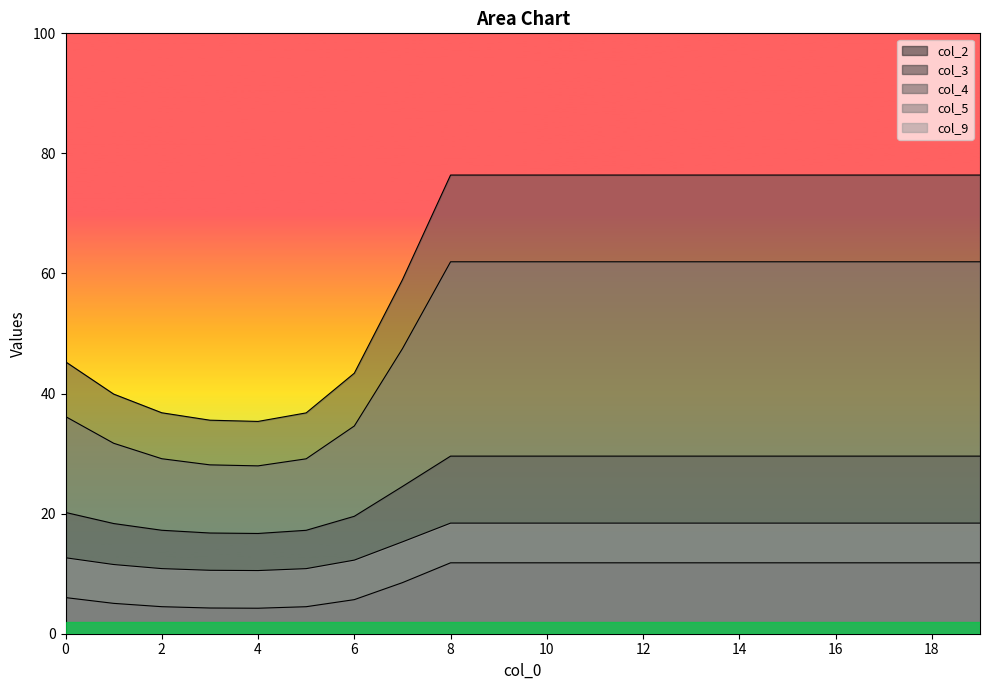

What is the maximum value shown in the chart?

76.4